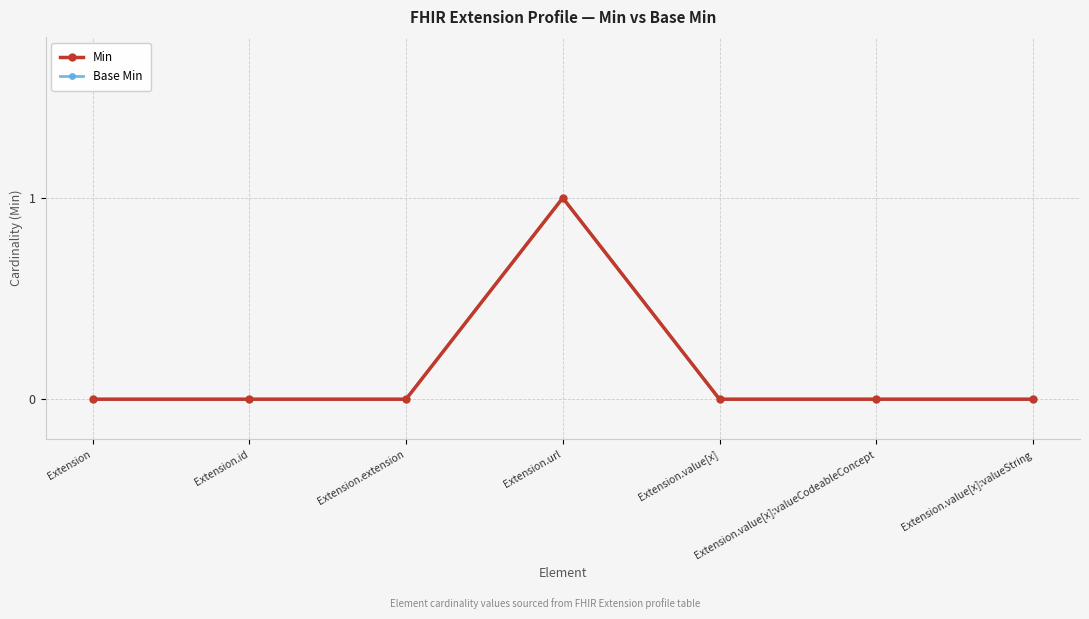

What are all the series names shown in the legend?

Min, Base Min